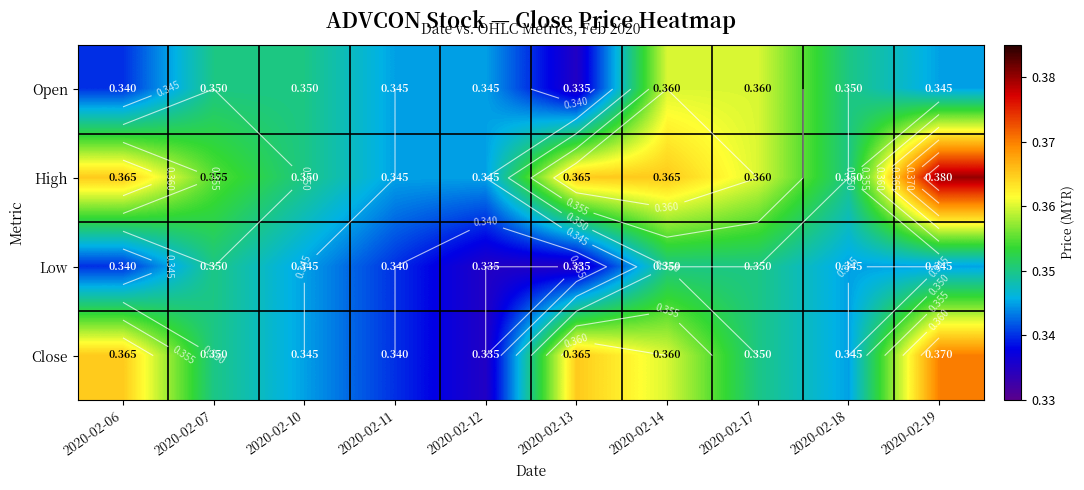

The value of Open at 2020-02-11 is 0.6. True or false?

False